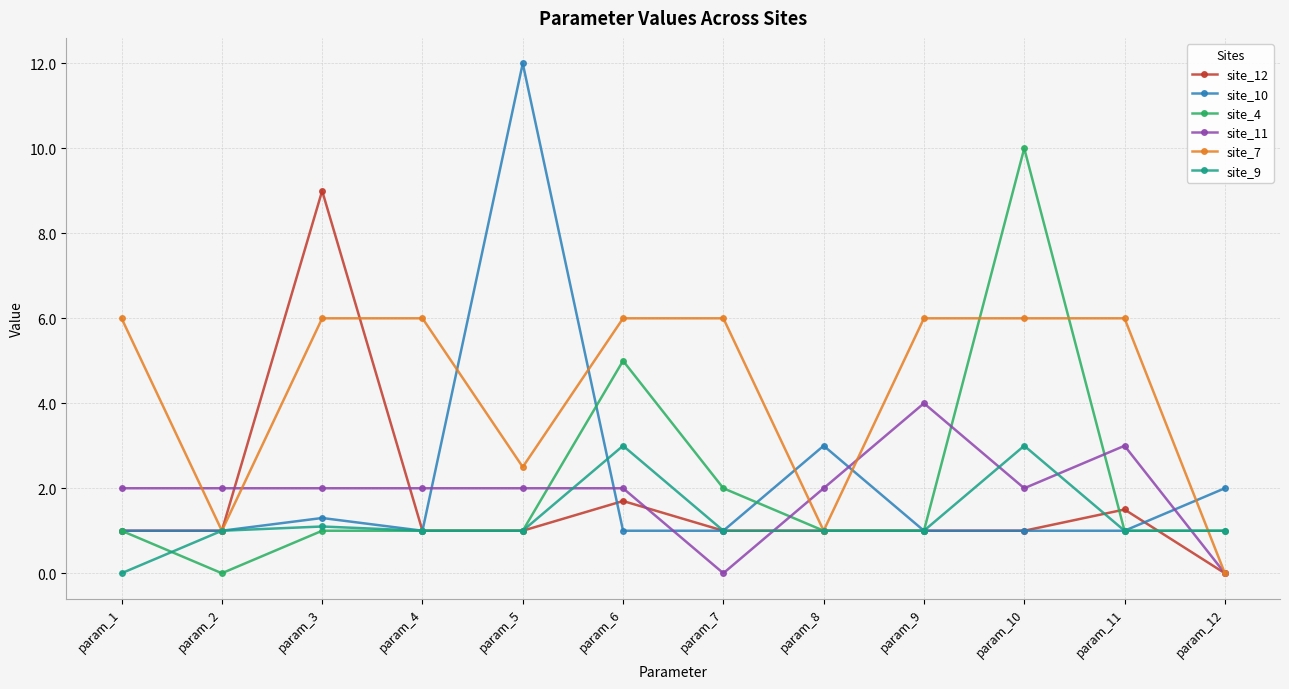

What are all the series names shown in the legend?

site_12, site_10, site_4, site_11, site_7, site_9